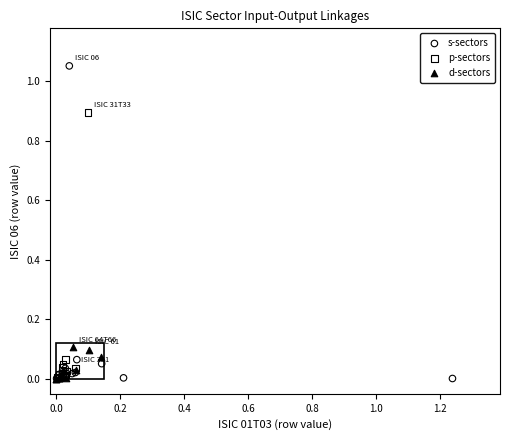

Which series has the widest spread of Y values?

s-sectors